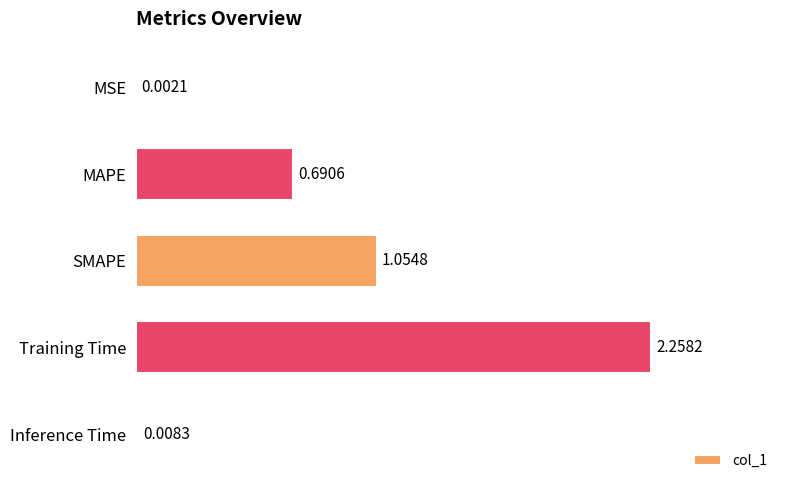

Where is the data nearest to the value 1?

SMAPE